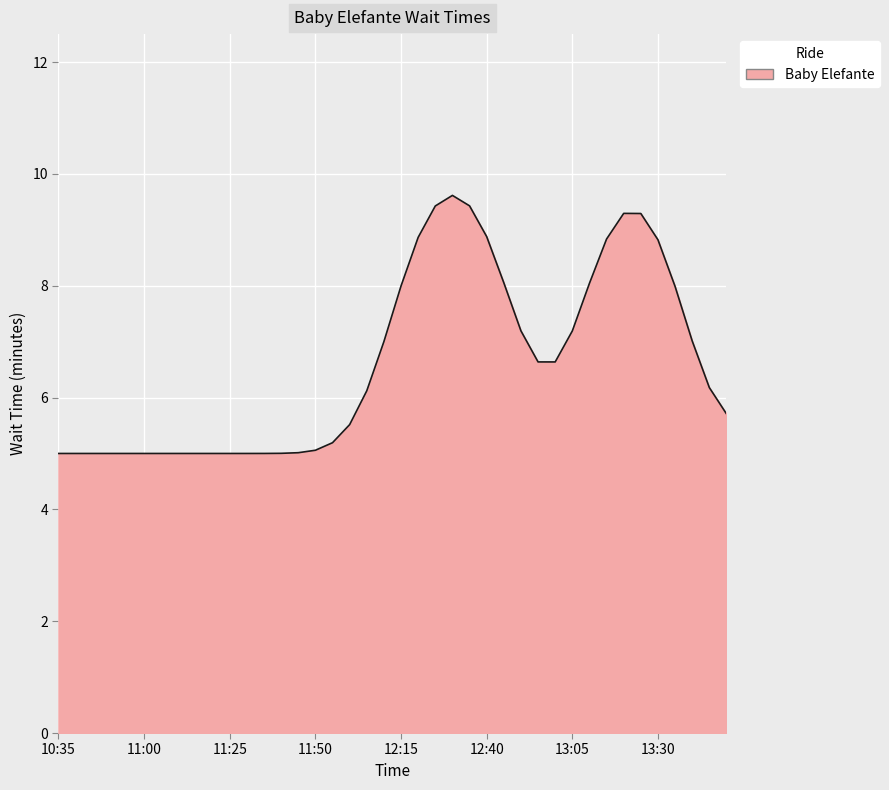

What is the smallest value displayed?

5.0